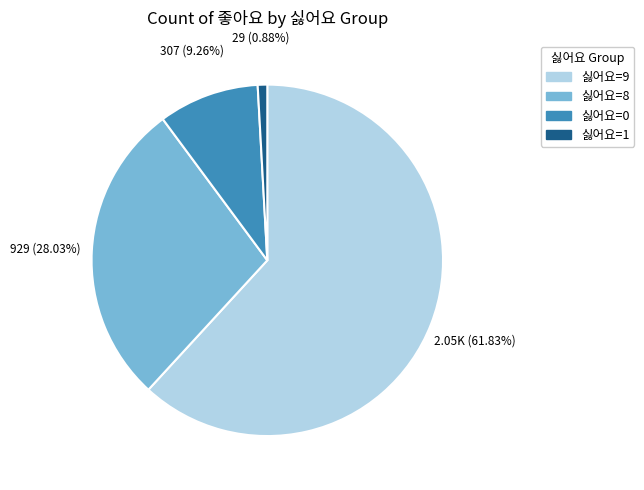

Is there any slice that represents more than half of the pie?

Yes